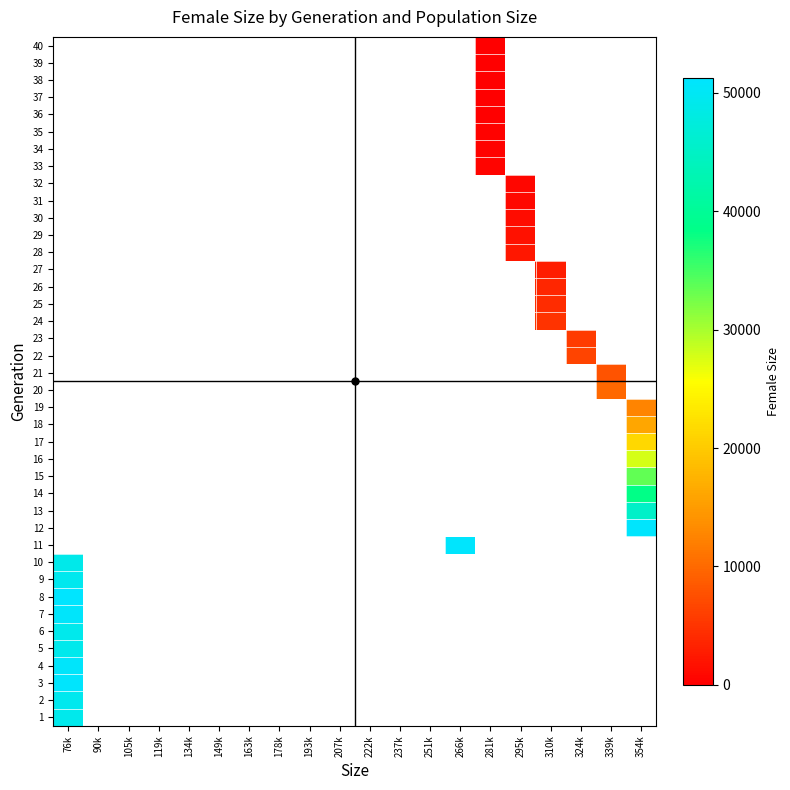

Rank the series by their maximum value, from lowest to highest.

10, 6, 5, 1, 9, 2, 7, 4, 3, 8, 11, 12, 13, 14, 15, 16, 17, 18, 19, 20, 21, 22, 23, 24, 25, 26, 27, 28, 29, 30, 31, 32, 33, 34, 35, 36, 37, 38, 39, 40